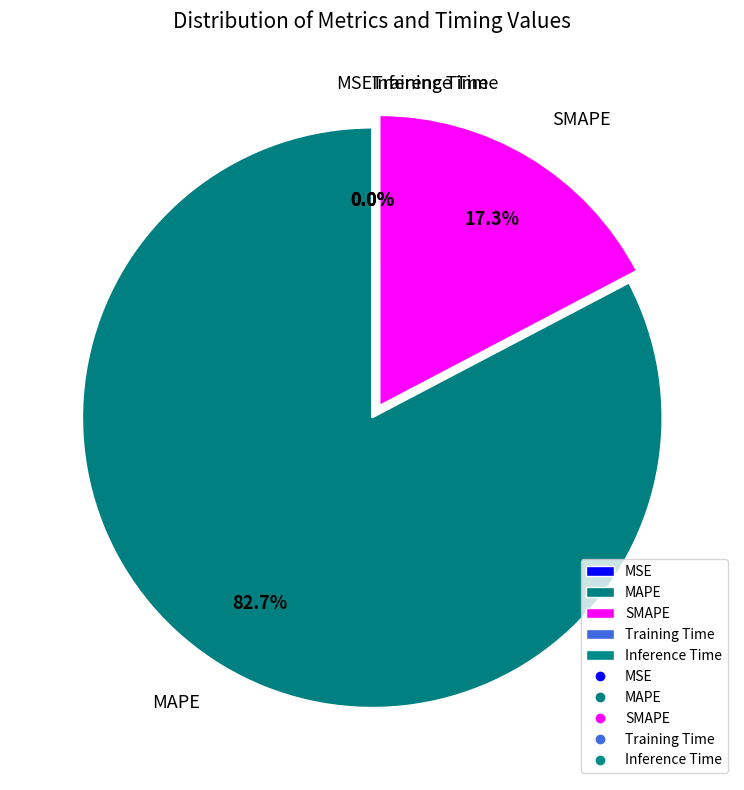

How much of the chart is everything except MAPE?

17.3%